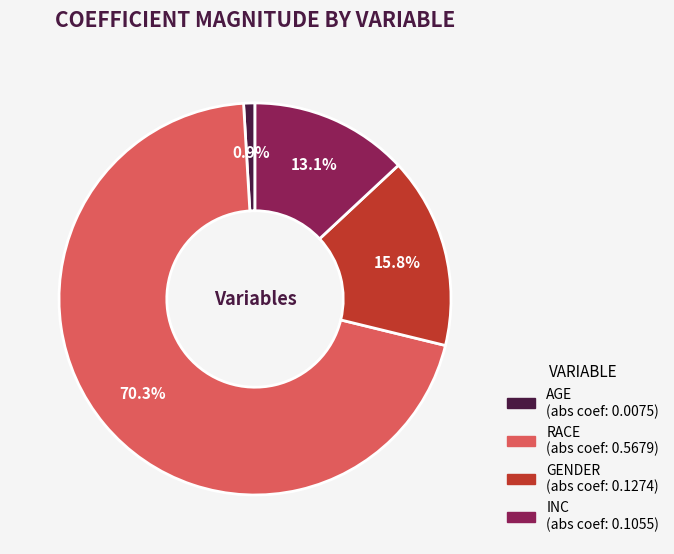

Does any single category account for the majority?

Yes